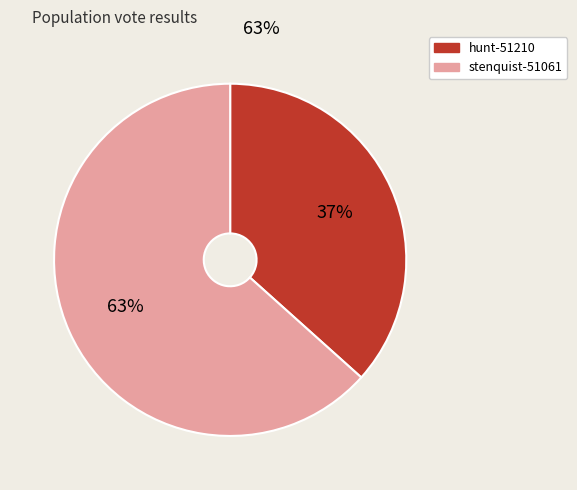

Is it true that stenquist-51061 is 63% of the pie?

True